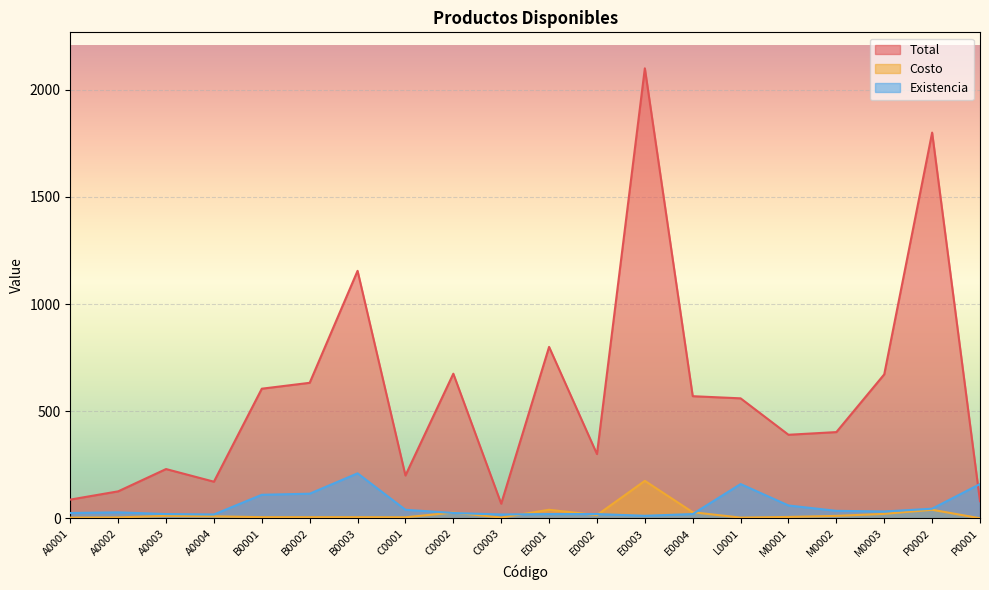

What are all the series names shown in the legend?

Total, Costo, Existencia